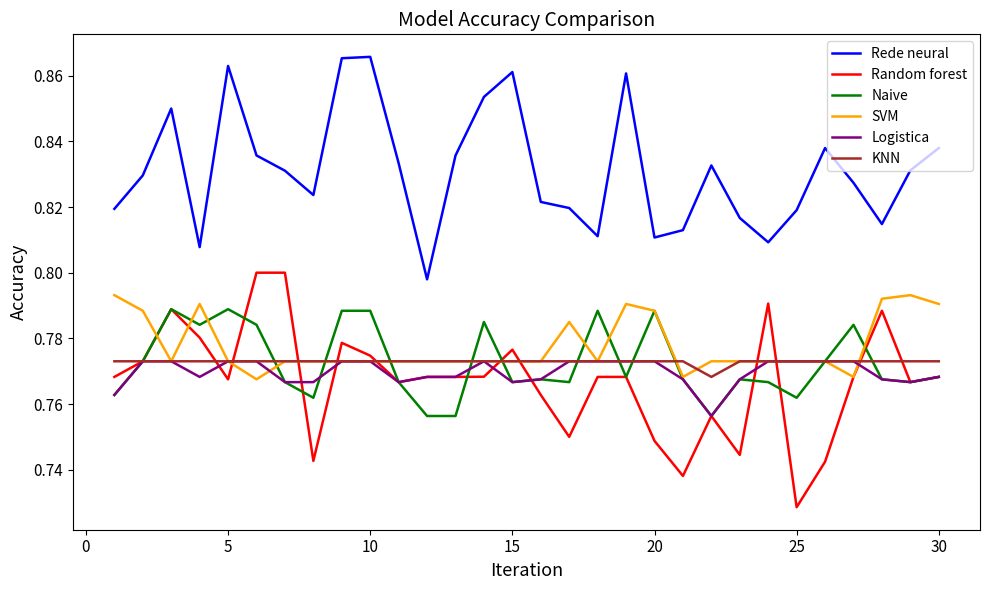

Which series has the largest total across all categories?

Rede neural